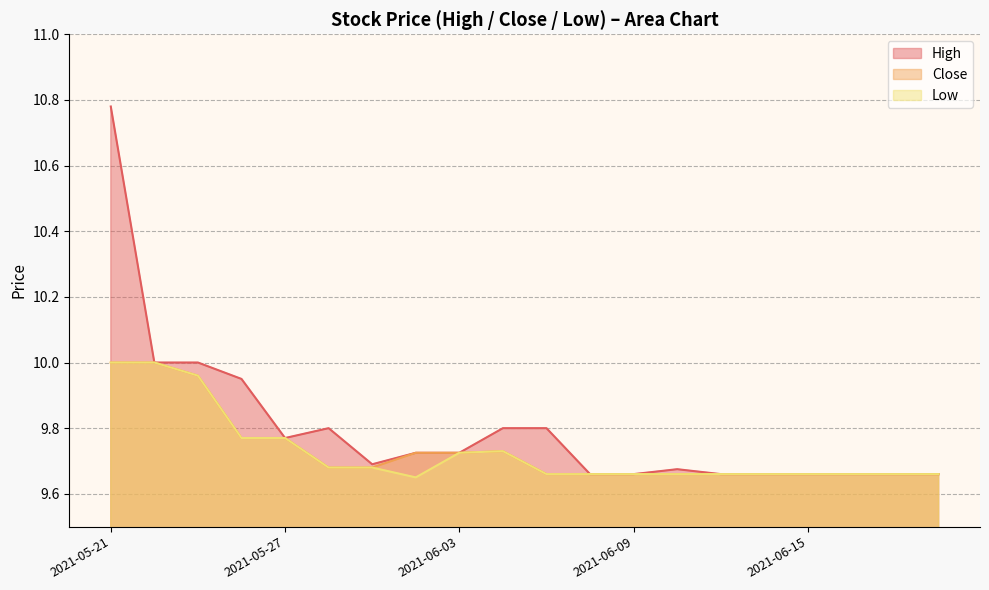

How many lines are shown in the chart?

3